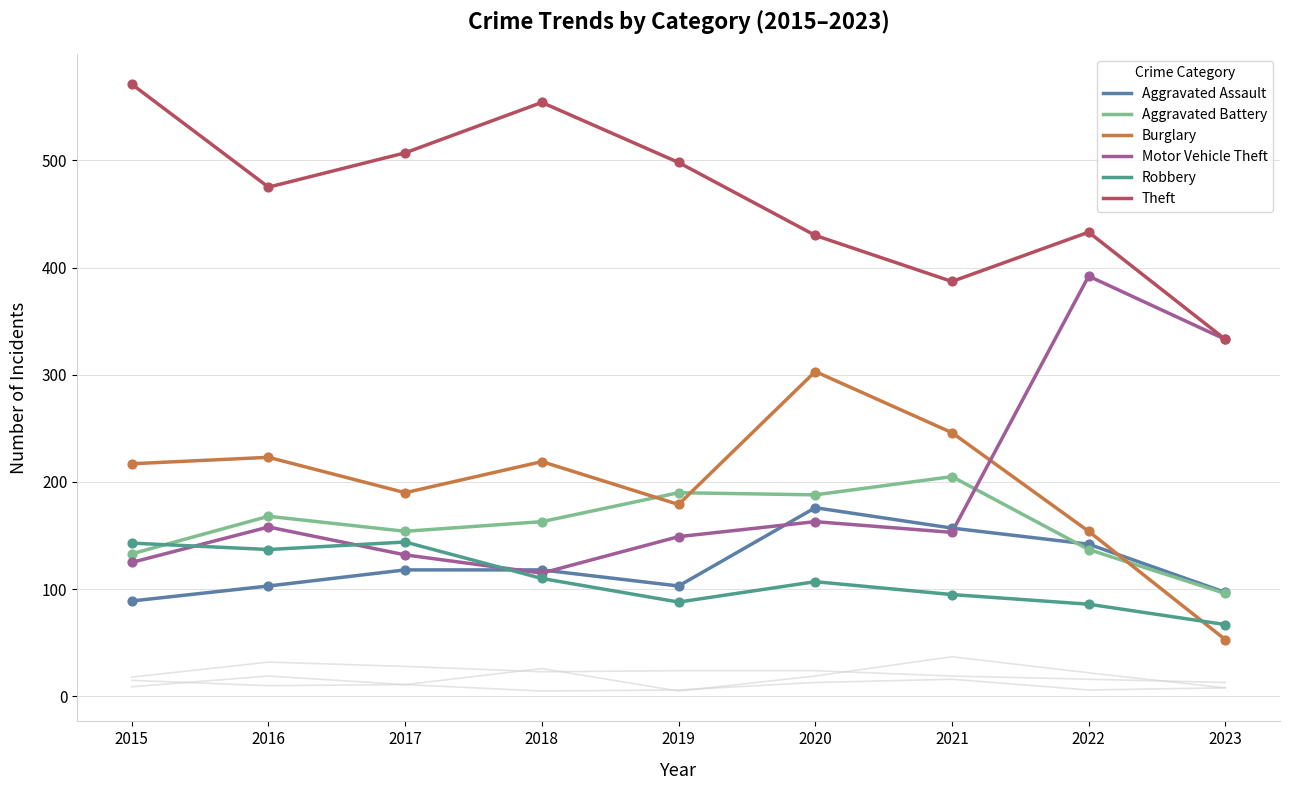

At how many categories does at least one series exceed 140?

9